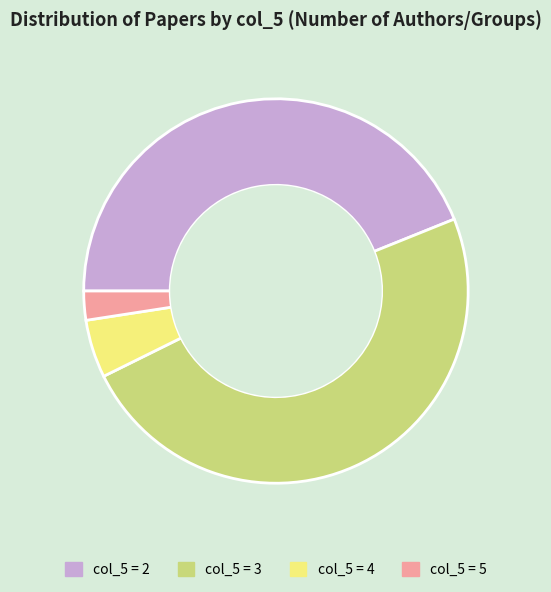

True or false: col_5 = 4 accounts for 5% of the total.

True